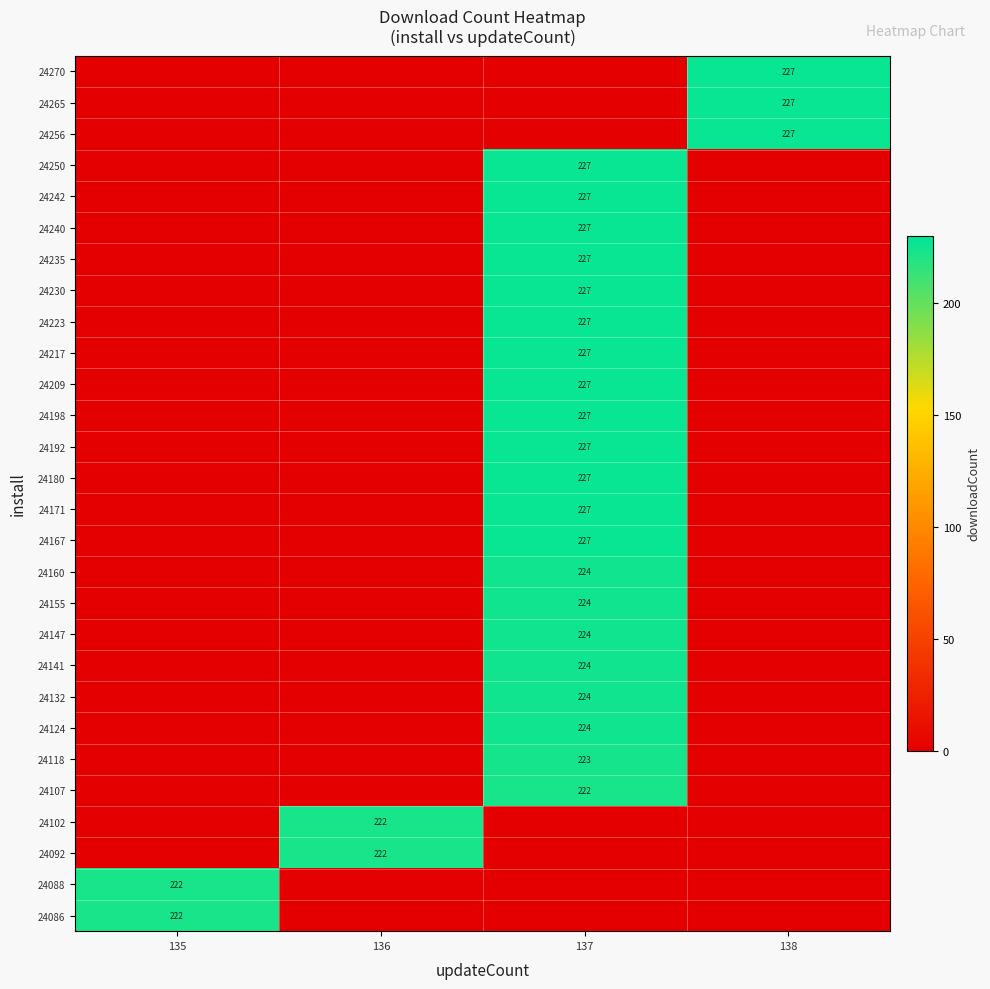

Is it true that 24107 equals 100 at 137?

False